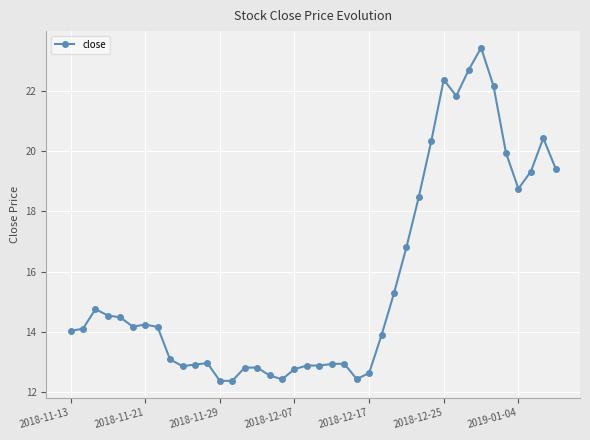

What is the minimum value shown in the chart?

12.4